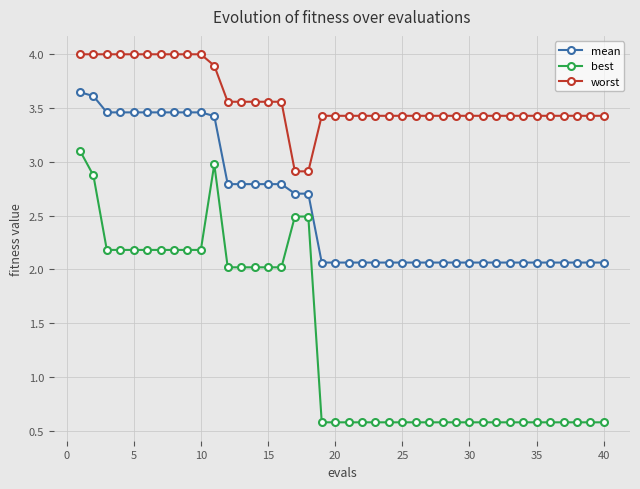

True or false: best has more than 0 points higher than both neighbors.

True